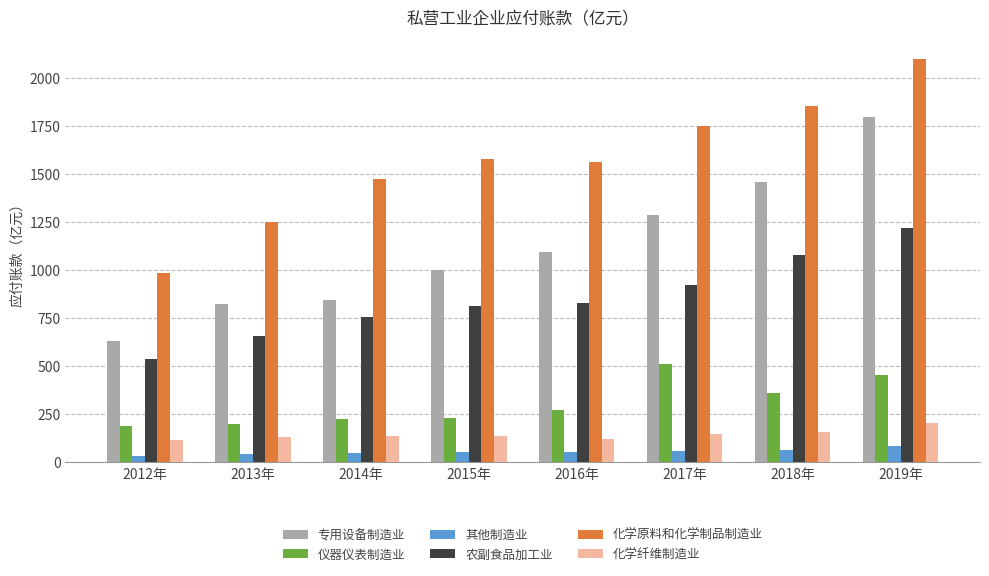

Is it true that 其他制造业 equals 64.7 at 2018年?

True